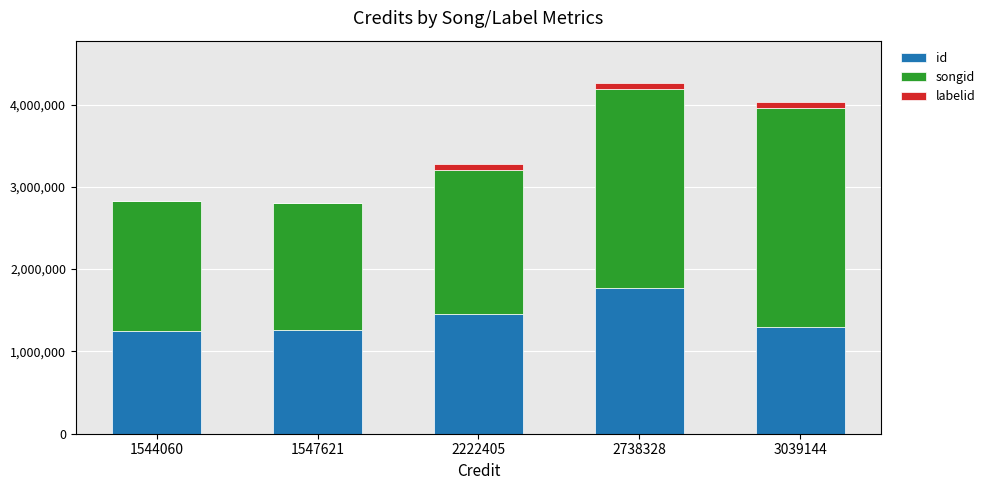

What are all the series names shown in the legend?

id, songid, labelid